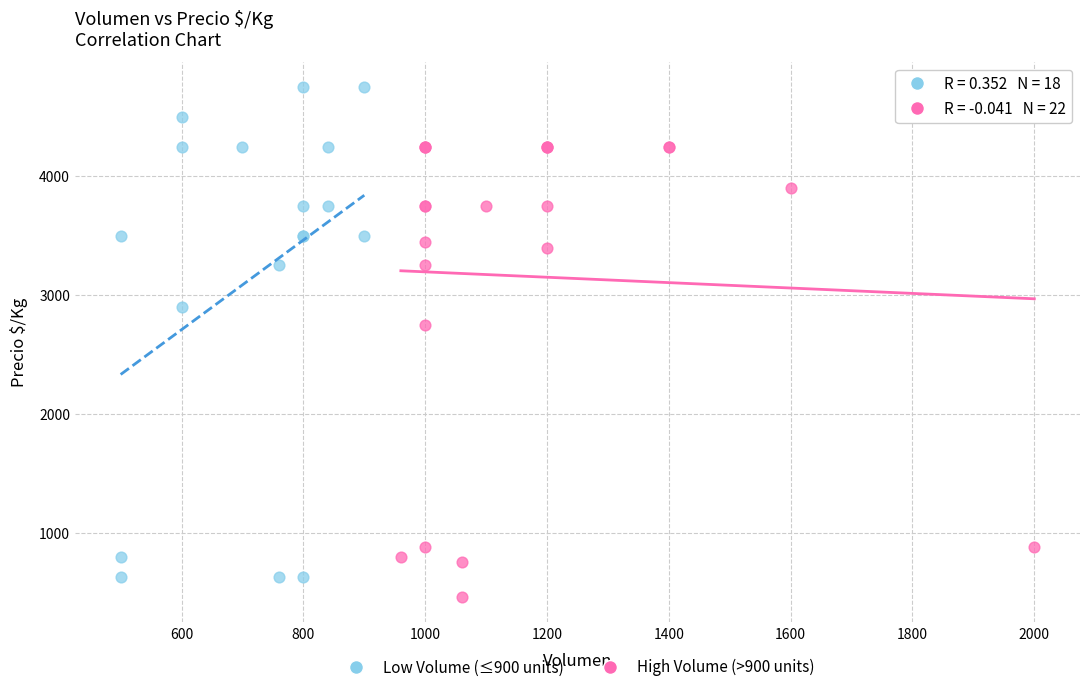

Which series reaches the maximum Y coordinate?

Low Volume (≤900 units)